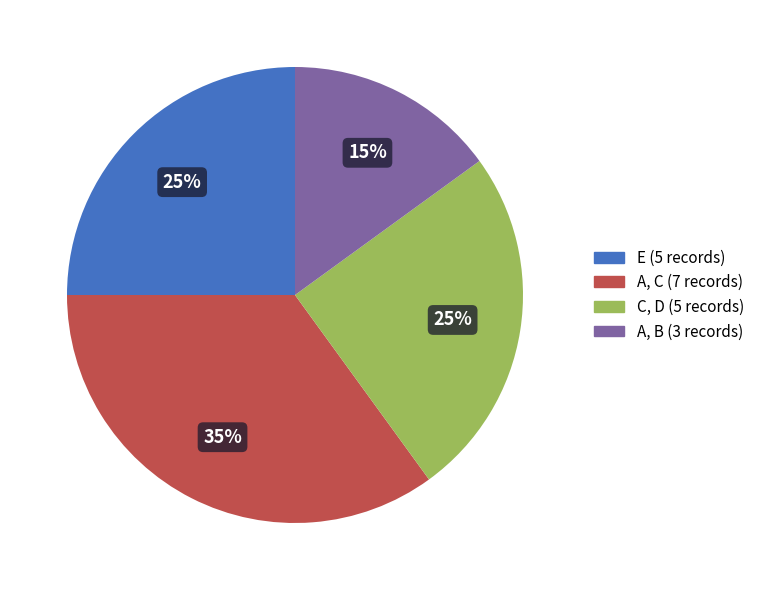

Does any single category account for the majority?

No